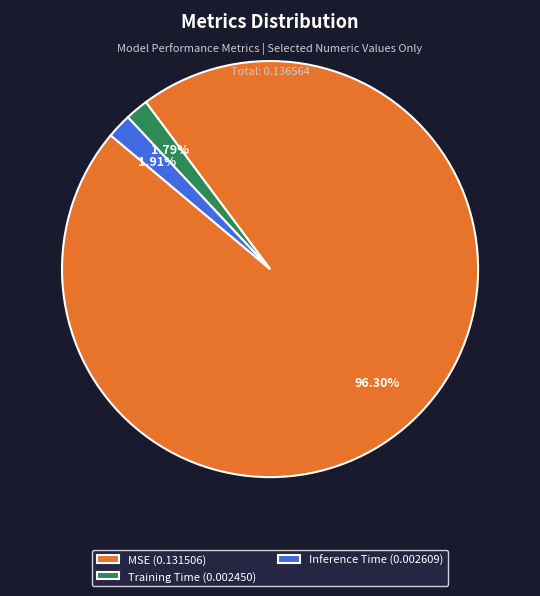

What is the largest slice in the pie chart?

MSE